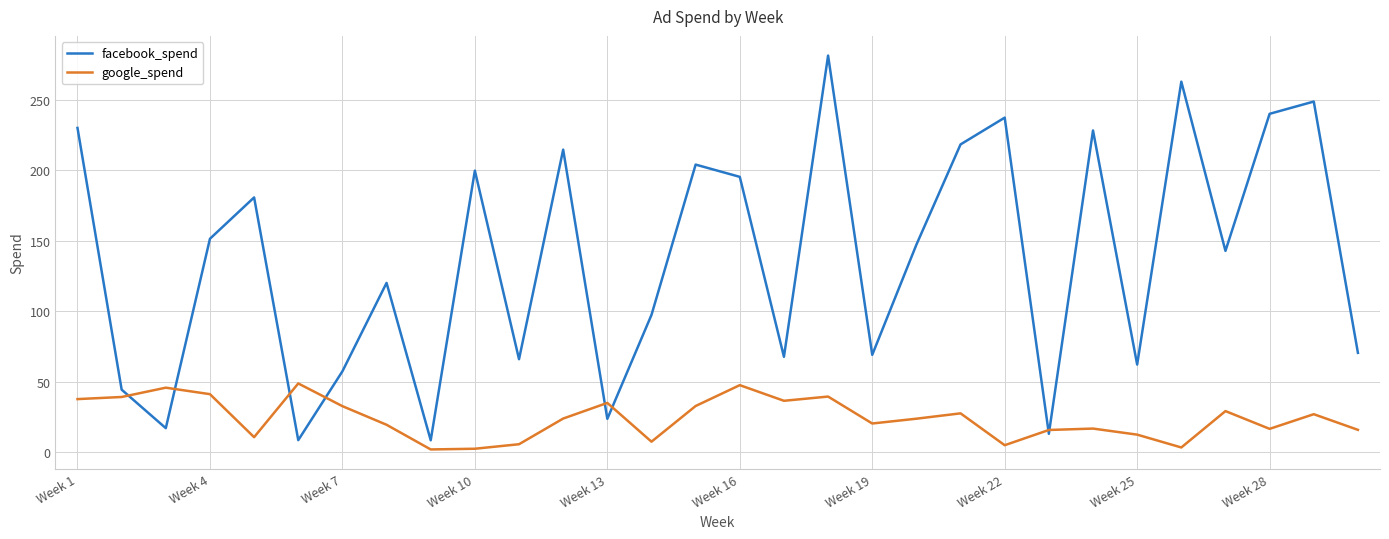

Rank the series by their maximum value, from highest to lowest.

facebook_spend, google_spend